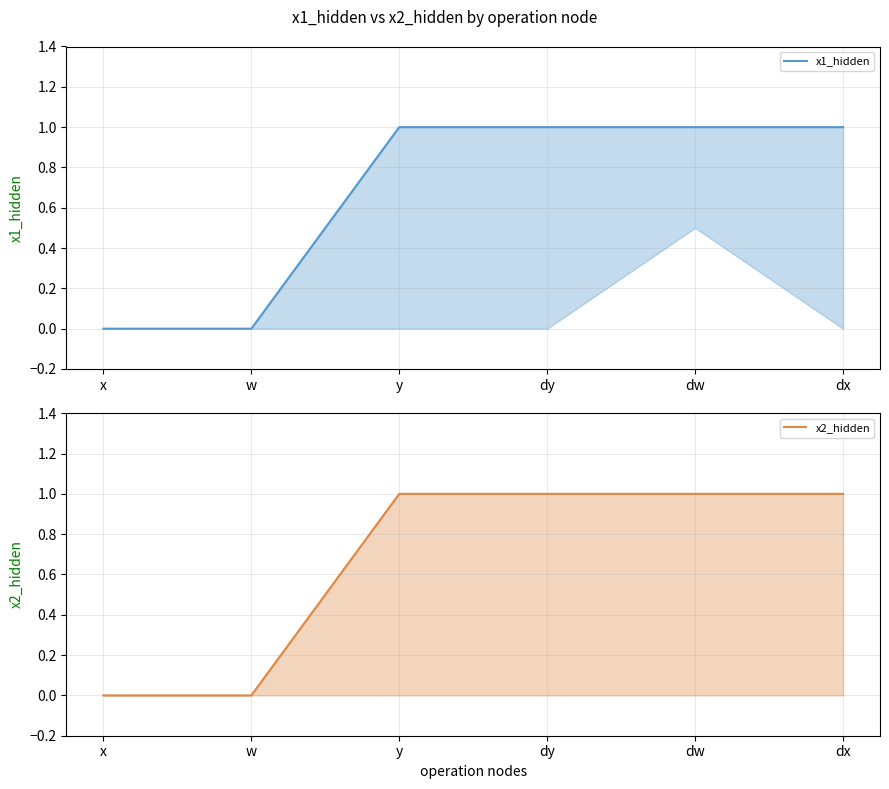

What are all the series names shown in the legend?

x1_hidden, x2_hidden